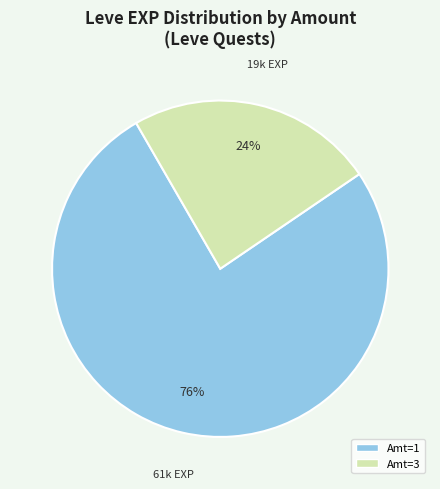

To the nearest percent, what is the difference between the largest and smallest slice percentages?

52%